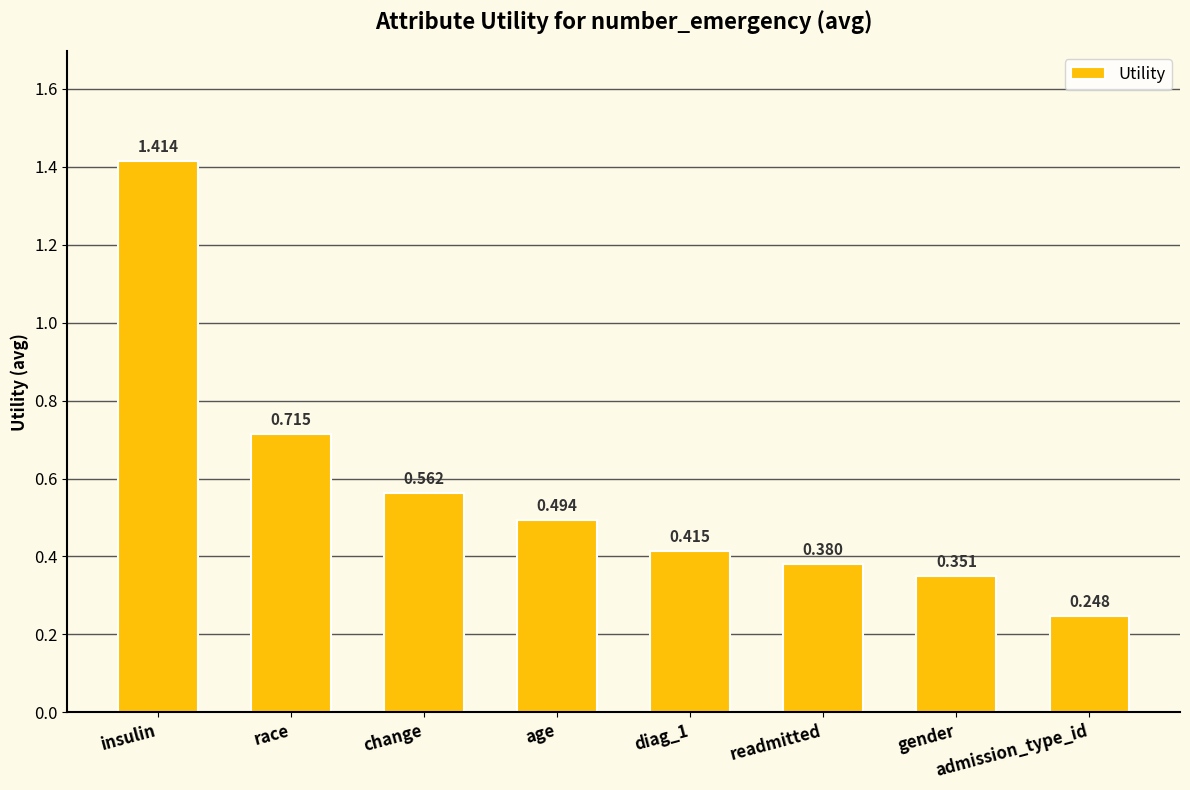

At which label is the value closest to 0?

admission_type_id